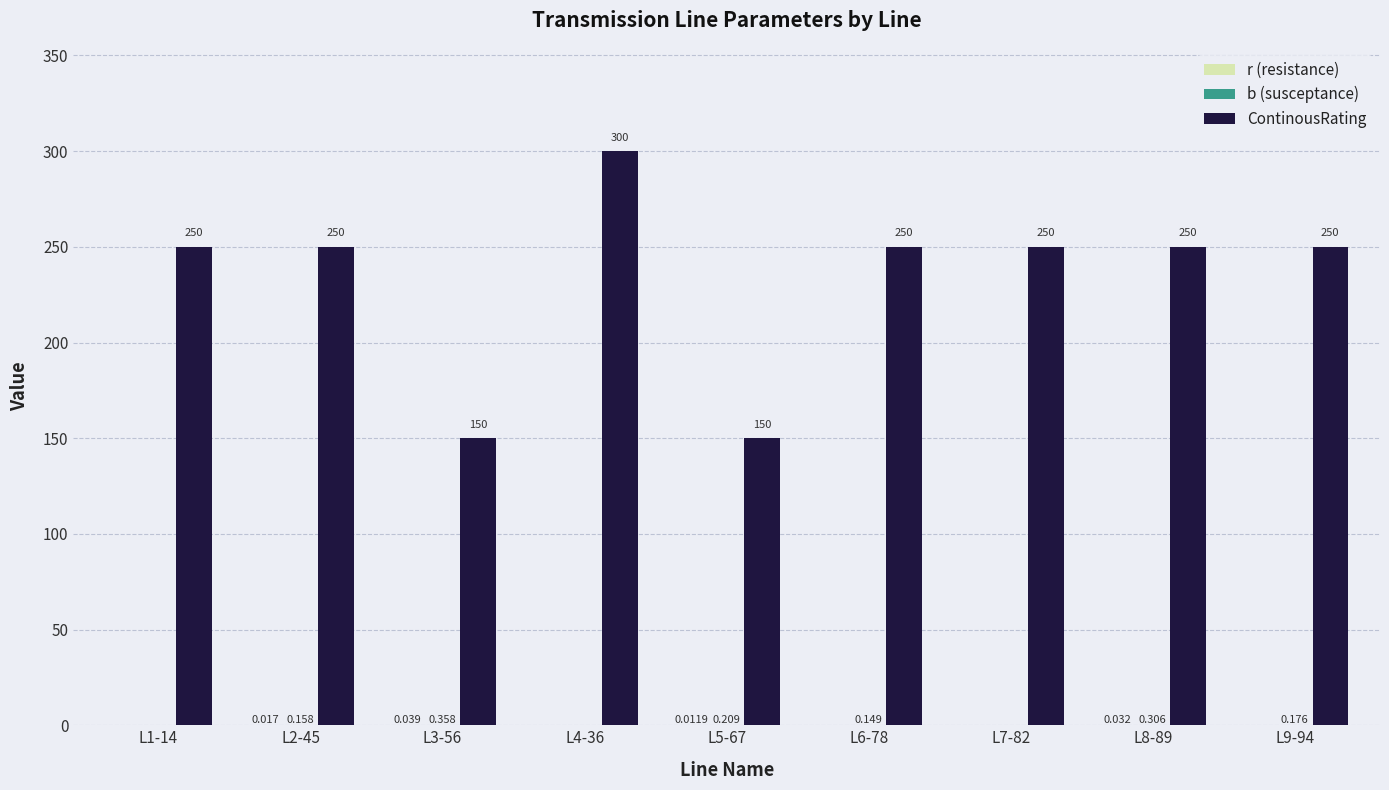

Does the chart contain stacked bars?

No